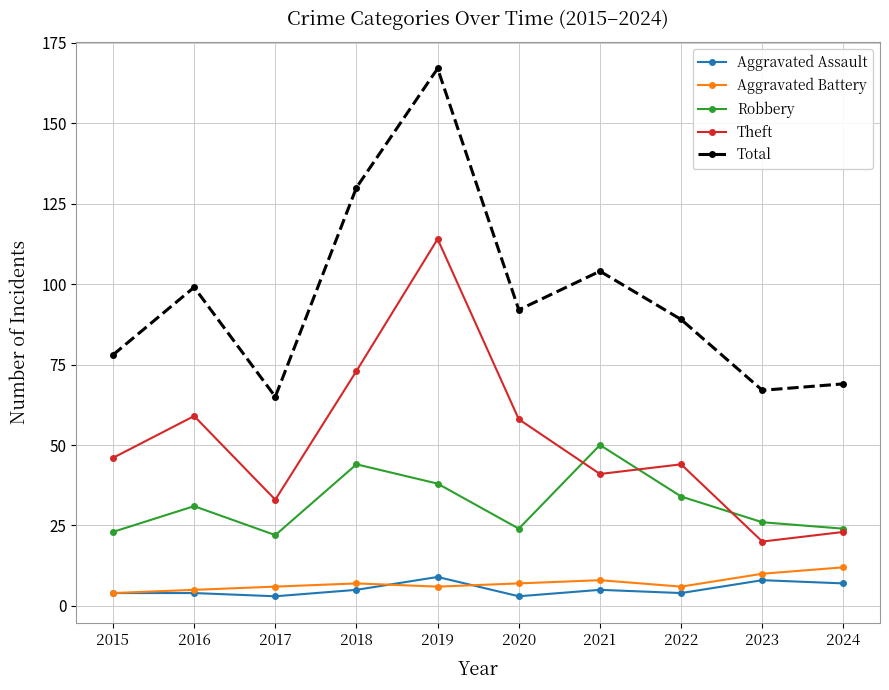

What is the greatest value displayed?

167